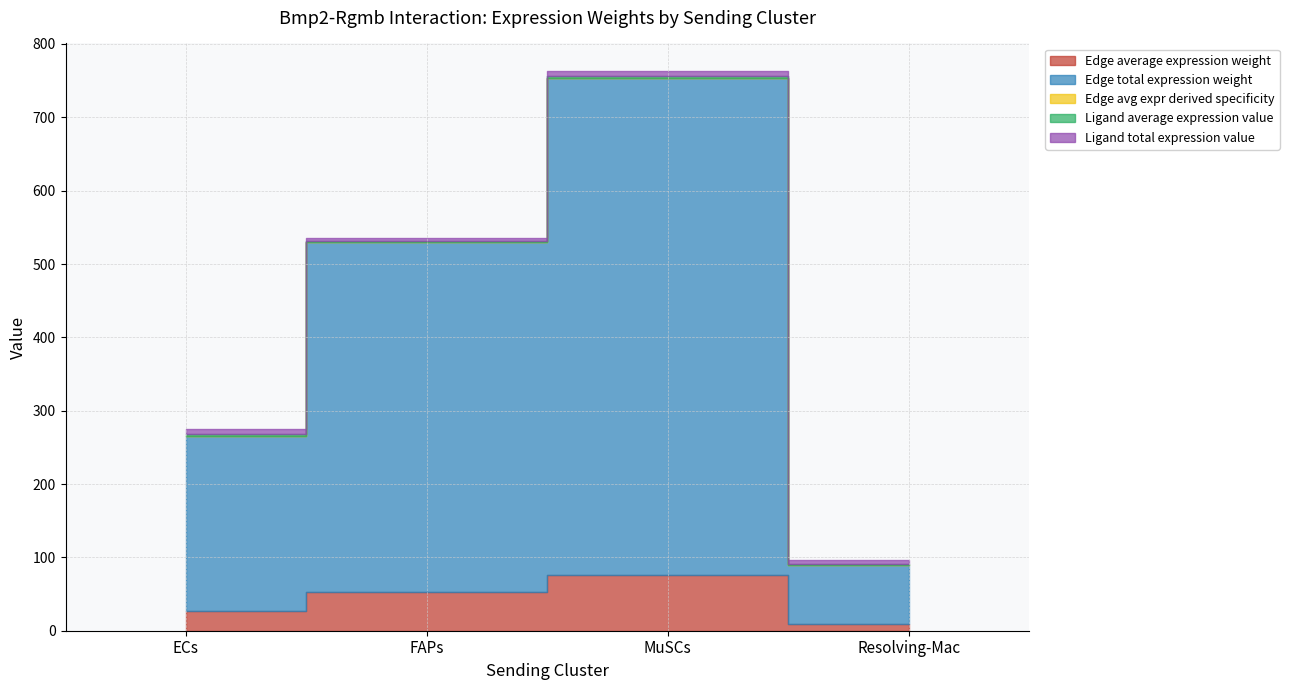

Reading right to left, list all the values displayed in this chart.

Edge average expression weight: Resolving-Mac=9.0	MuSCs=75.3	FAPs=52.9	ECs=26.5
Edge total expression weight: Resolving-Mac=81.0	MuSCs=678.0	FAPs=476.4	ECs=238.7
Edge avg expr derived specificity: Resolving-Mac=0.0	MuSCs=0.1	FAPs=0.1	ECs=0.0
Ligand average expression value: Resolving-Mac=1.6	MuSCs=2.3	FAPs=1.6	ECs=2.4
Ligand total expression value: Resolving-Mac=4.8	MuSCs=6.9	FAPs=4.8	ECs=7.1